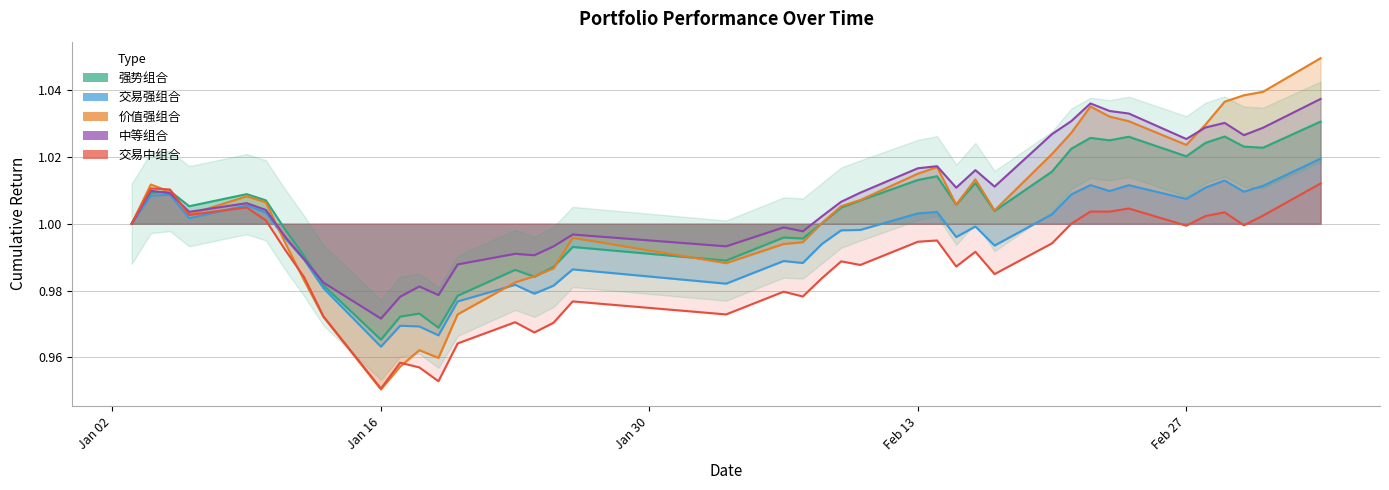

Where is the first local maximum for 中等组合?

2017-01-04